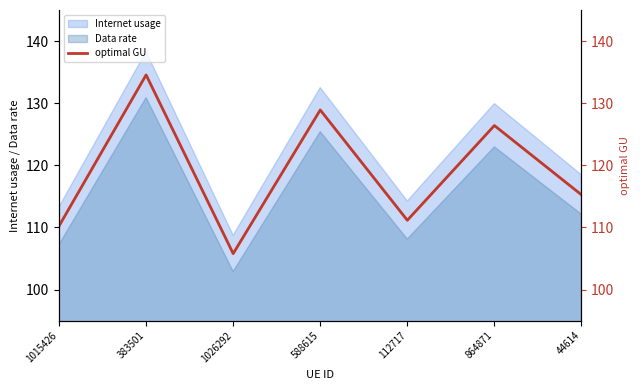

At which label does Data rate reach its peak?

383501